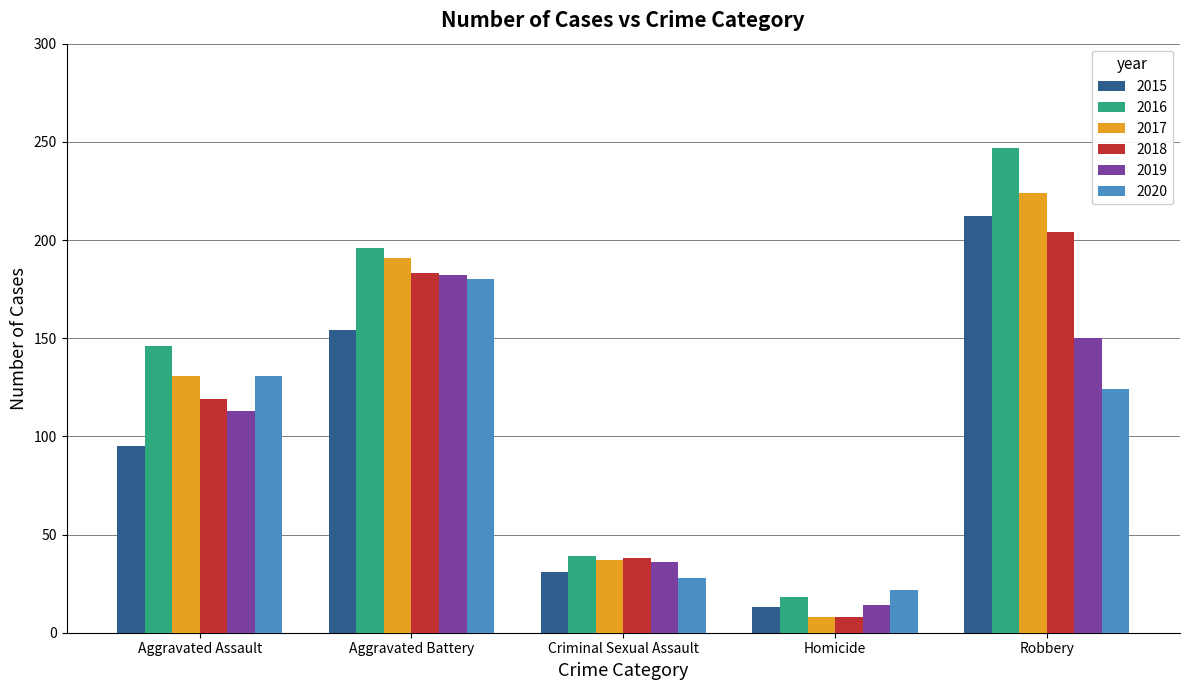

Which series changed the most between Aggravated Battery and Homicide?

2017